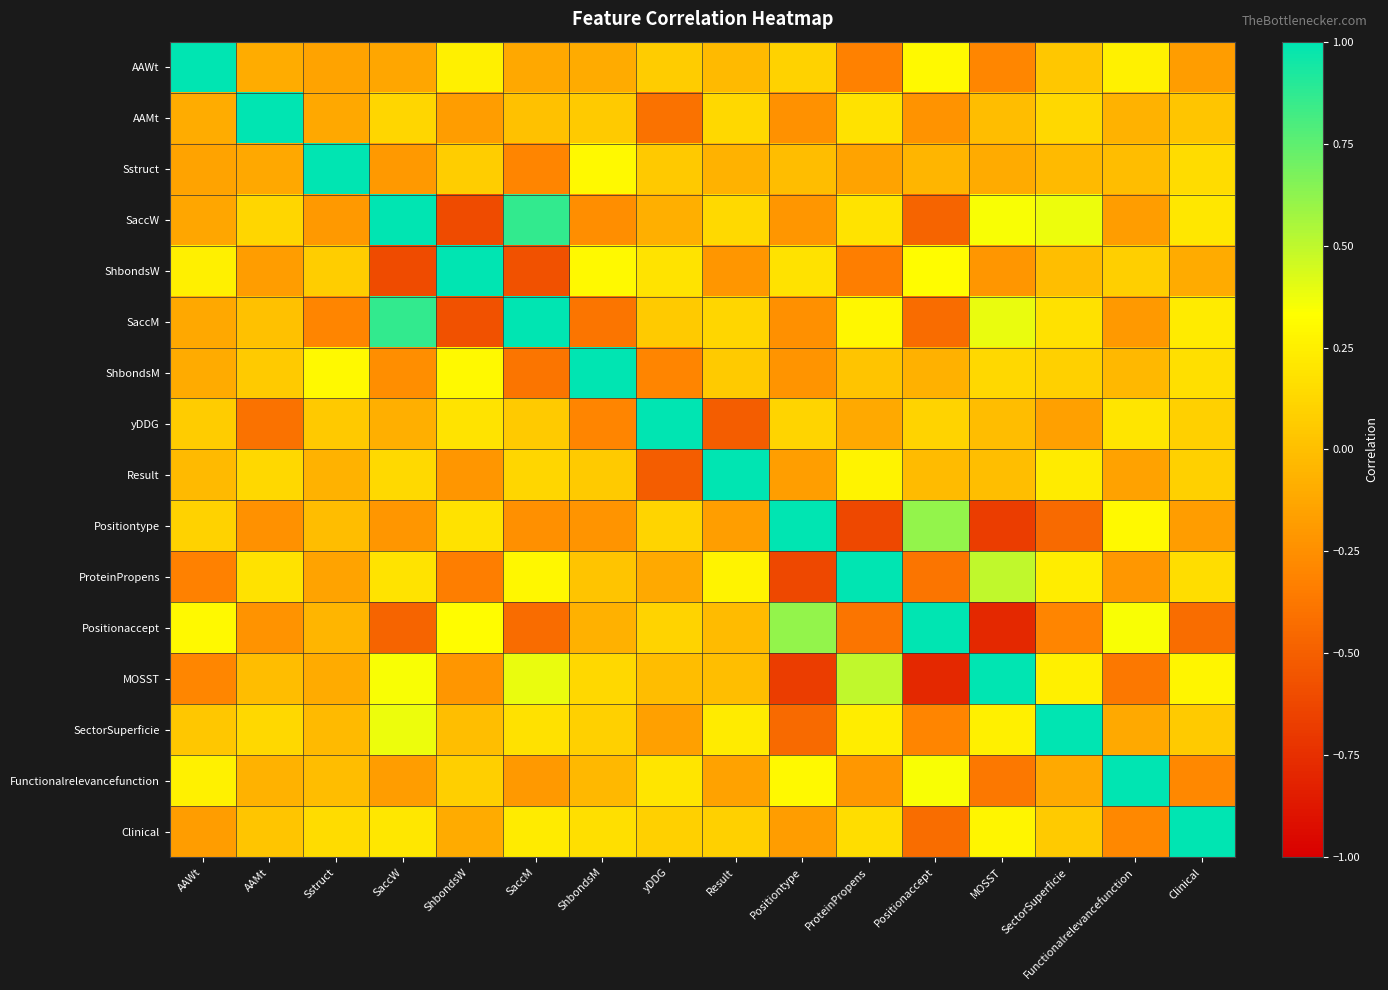

What is the spread (max minus min) of values at yDDG?

1.5